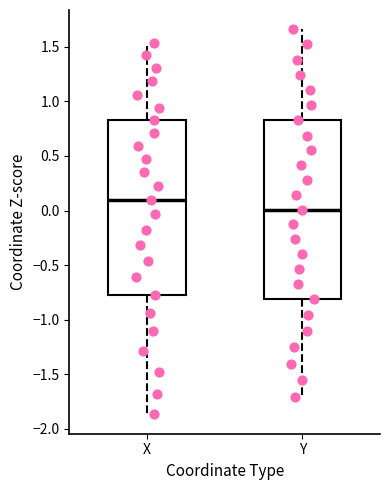

Which box's median line is the lowest?

Y